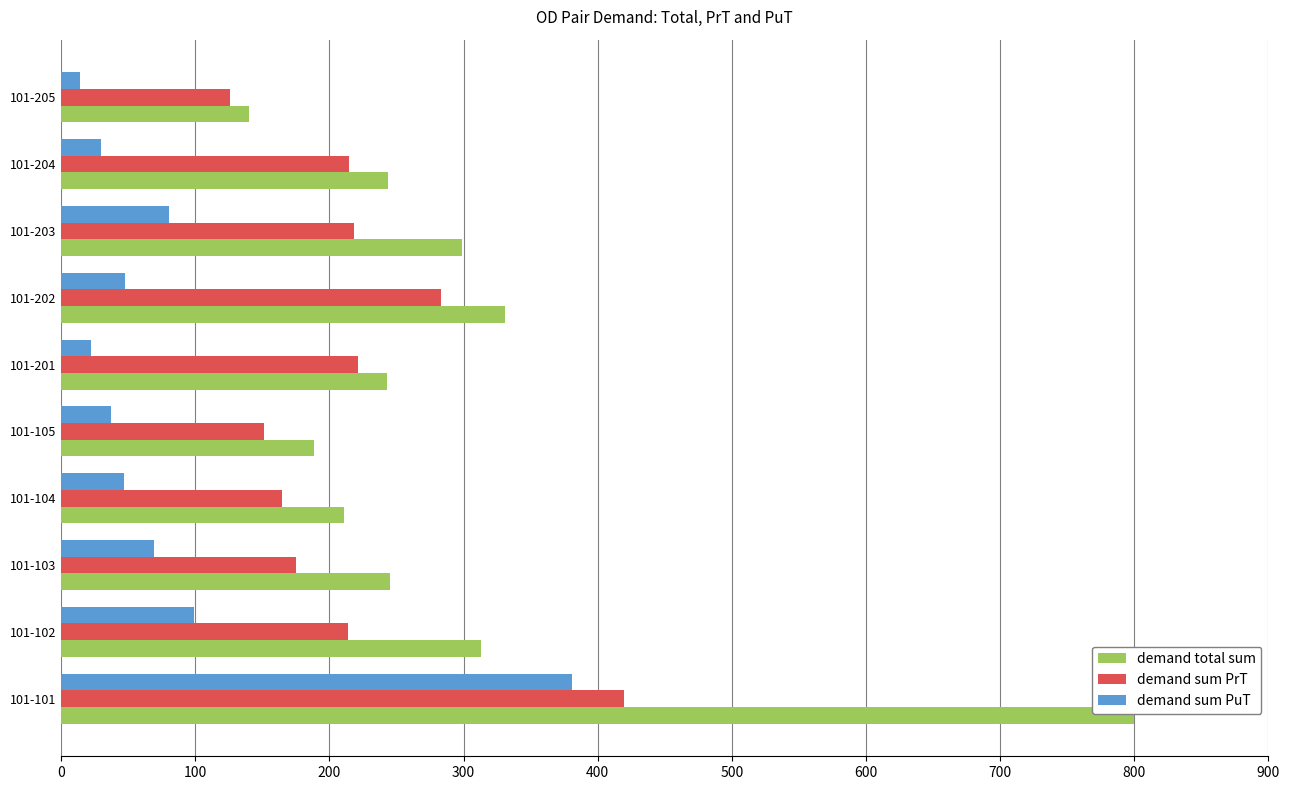

List the series in order of their overall mean, lowest first.

demand sum PuT, demand sum PrT, demand total sum